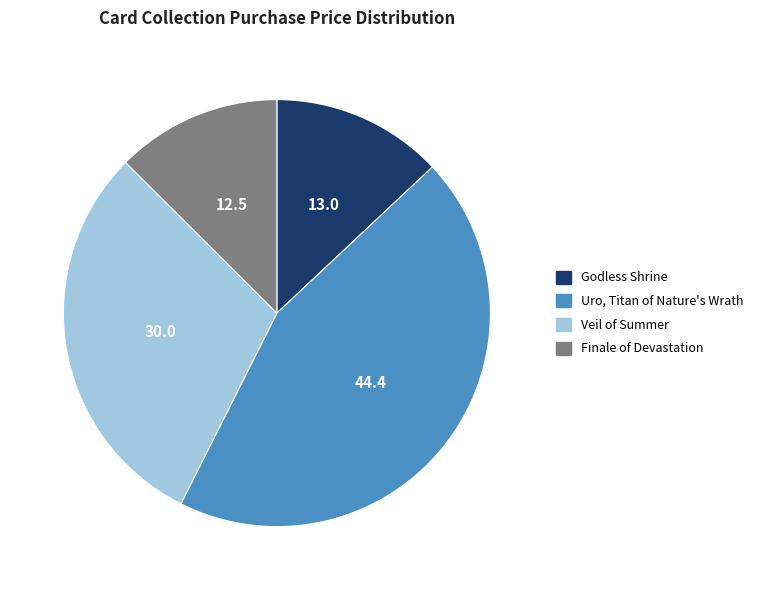

Does Finale of Devastation account for over 50% of the chart?

No